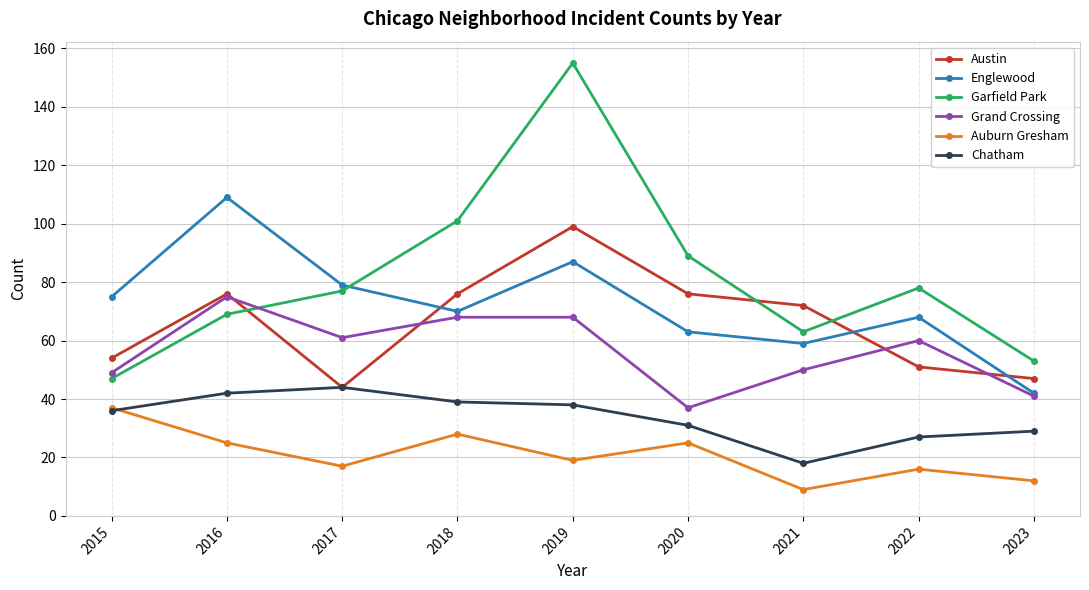

Reading right to left, transcribe all the data shown in this chart.

Austin: 47	51	72	76	99	76	44	76	54
Englewood: 42	68	59	63	87	70	79	109	75
Garfield Park: 53	78	63	89	155	101	77	69	47
Grand Crossing: 41	60	50	37	68	68	61	75	49
Auburn Gresham: 12	16	9	25	19	28	17	25	37
Chatham: 29	27	18	31	38	39	44	42	36